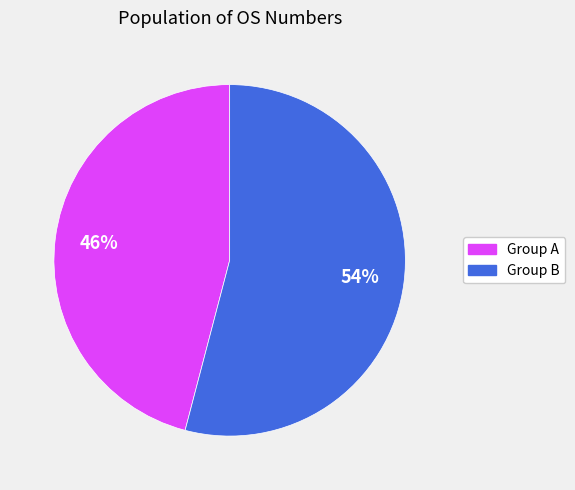

Is there any slice that represents more than half of the pie?

Yes